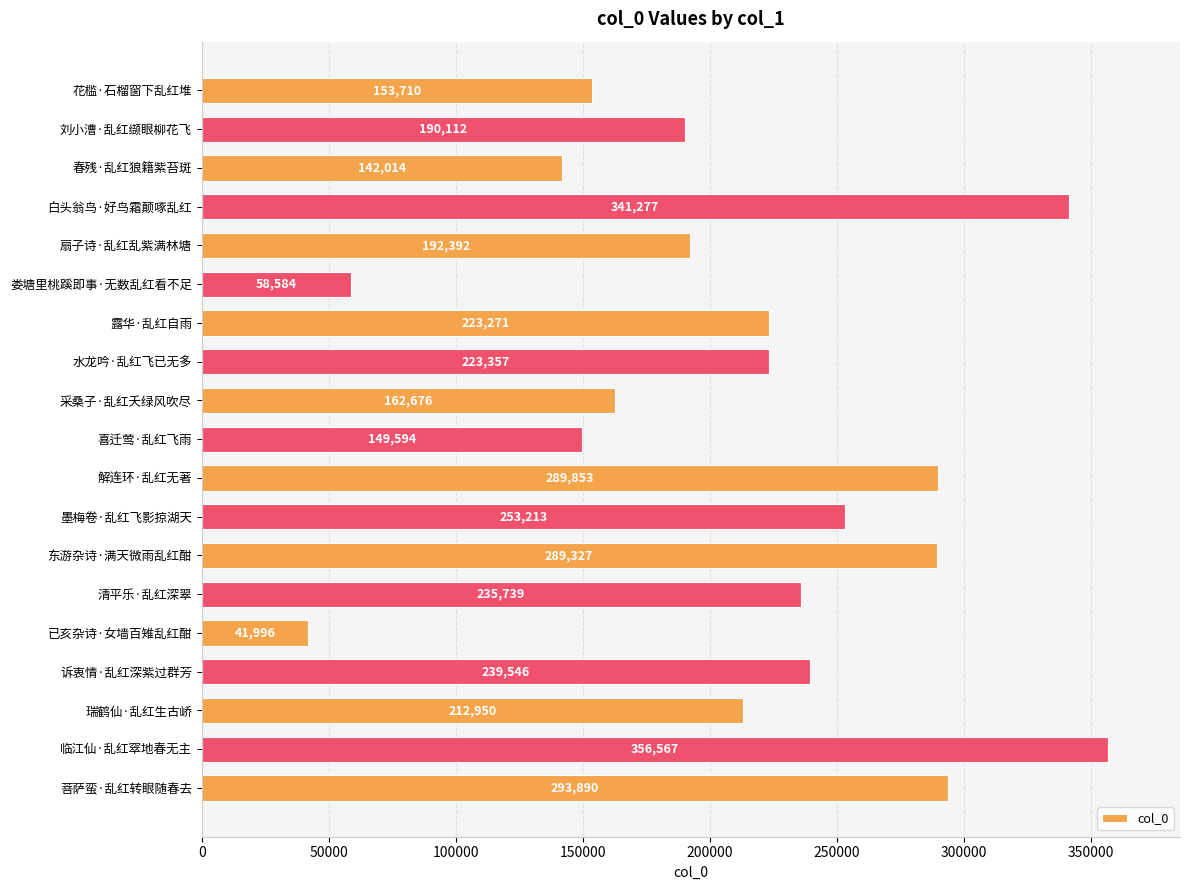

Reading top to bottom, list all the values displayed in this chart.

153710	190112	142014	341277	192392	58584	223271	223357	162676	149594	289853	253213	289327	235739	41996	239546	212950	356567	293890